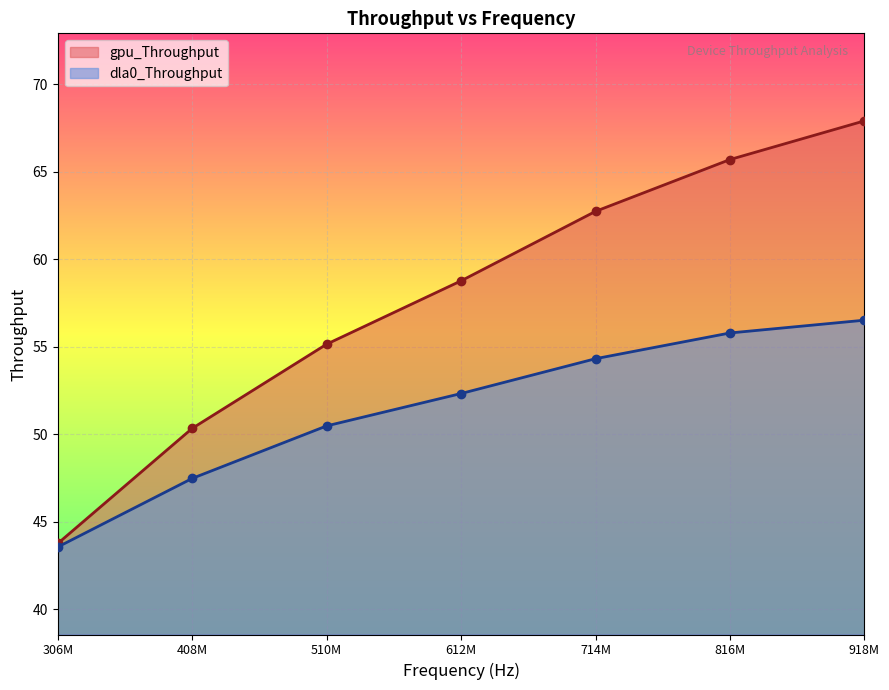

At which category does the chart reach its peak across all series?

918M